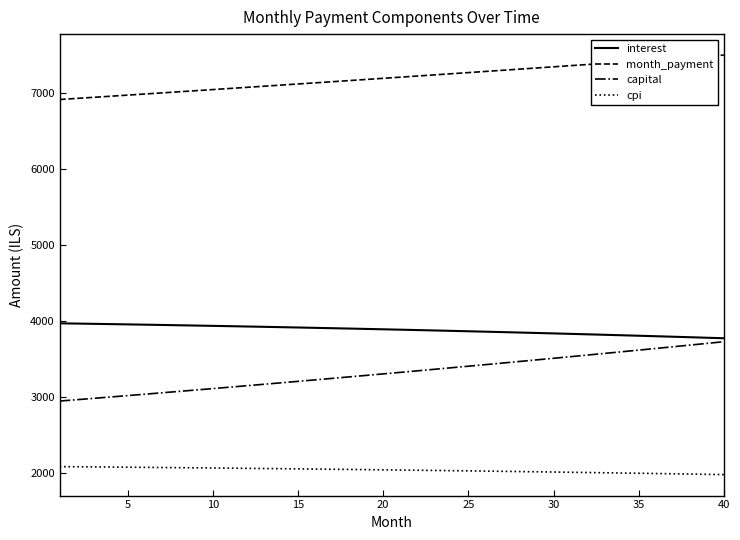

Does the chart display data point markers on the line(s)?

No